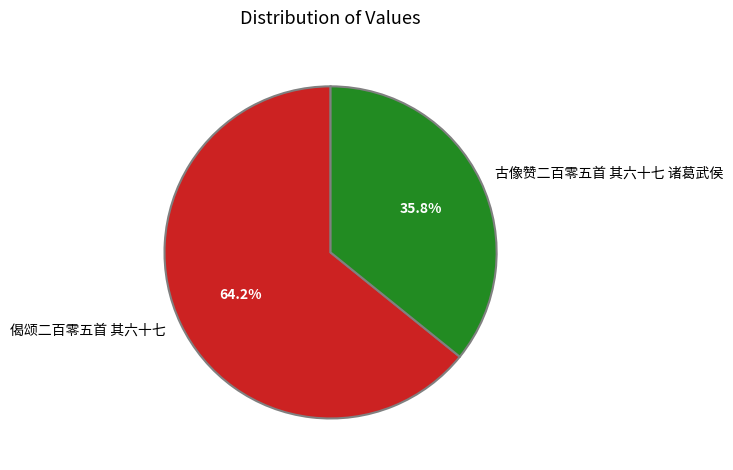

Rank the categories by value from highest to lowest.

偈颂二百零五首 其六十七, 古像赞二百零五首 其六十七 诸葛武侯